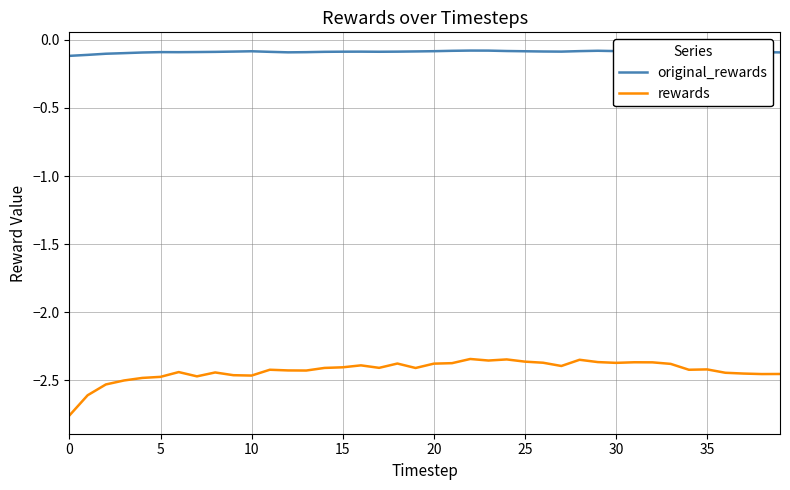

How many categories are shown in the chart?

40